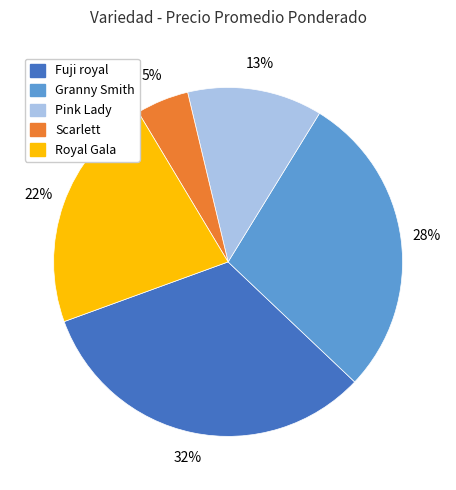

To the nearest percent, what is the difference between the largest and smallest slice percentages?

27%